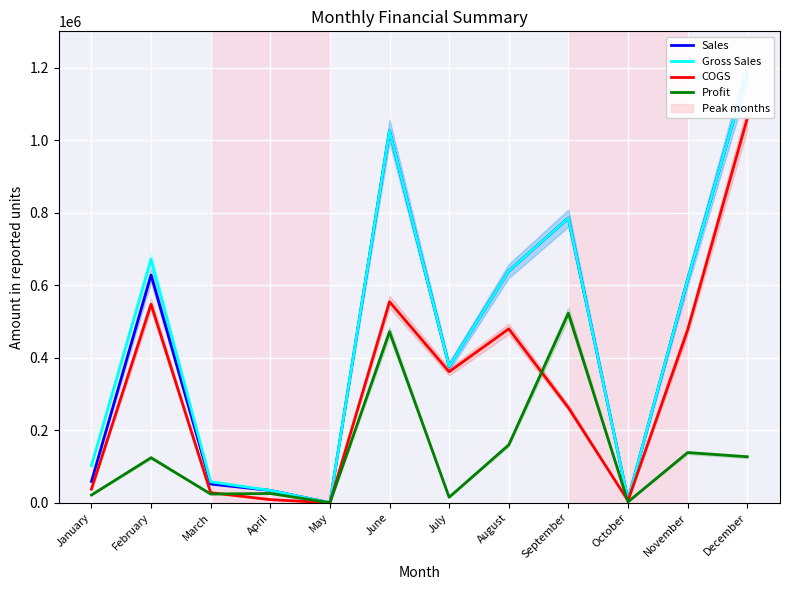

Which series changed the most between January and July?

COGS